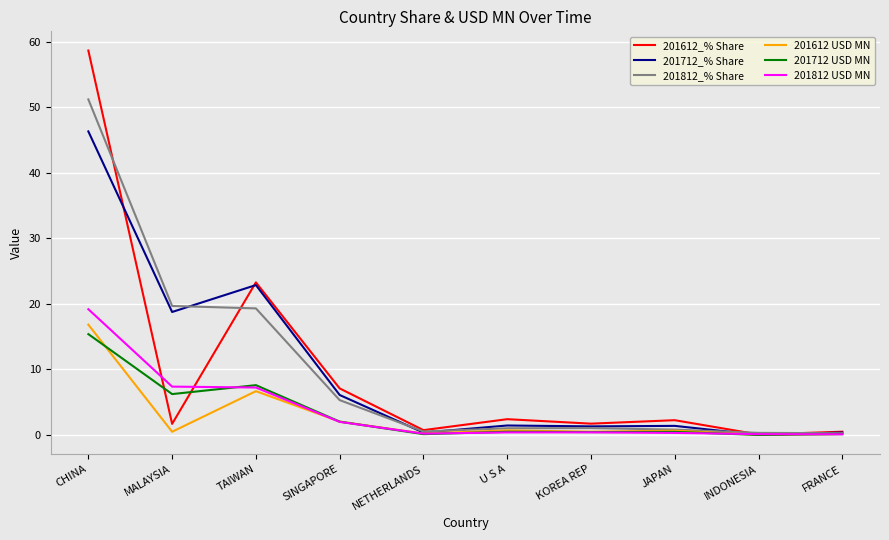

What is the greatest value displayed?

58.7